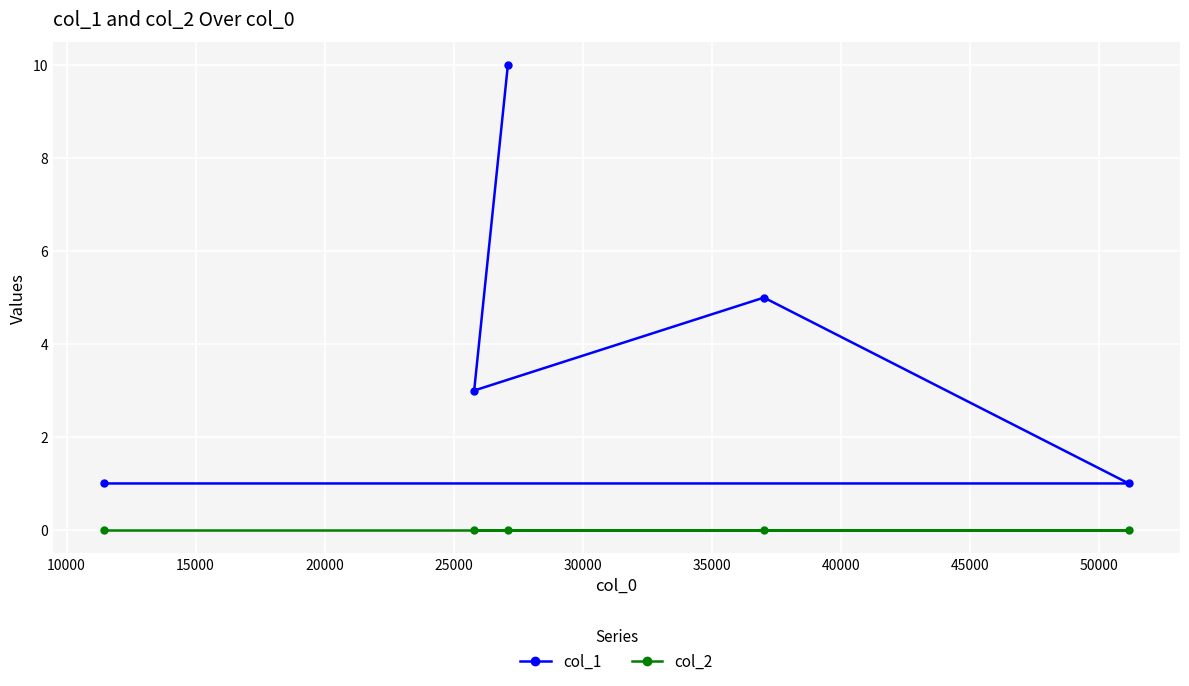

True or false: col_2 and col_1 intersect in this chart.

False